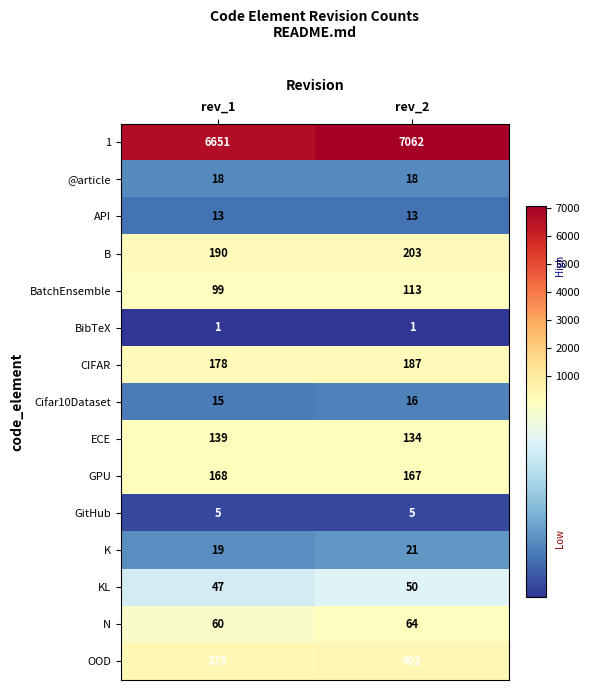

Which series has the largest total across all categories?

1